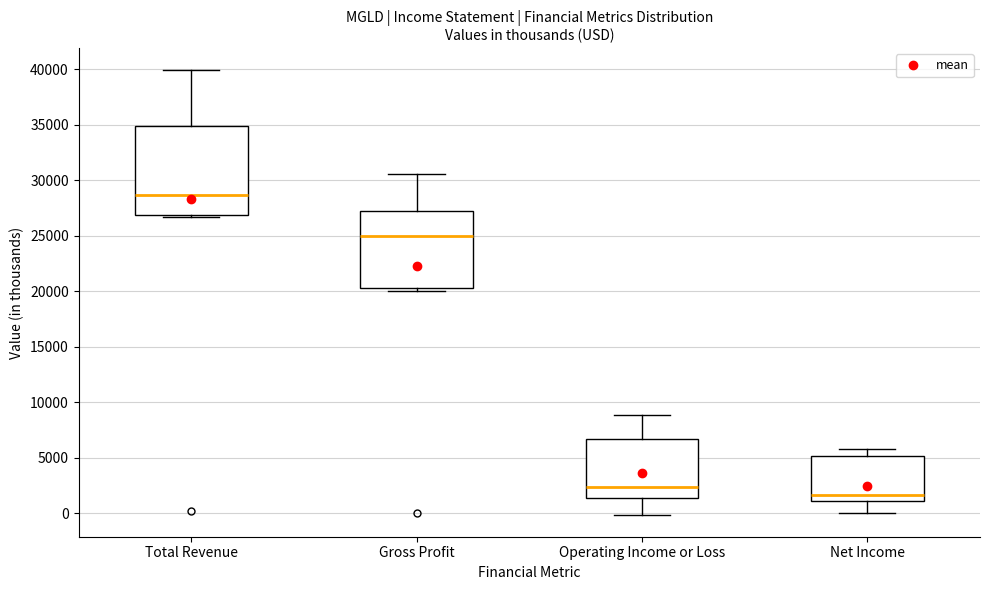

Reading left to right, transcribe this box plot: for each box, give where its median line is, the range the box spans, and where its two whiskers end, as read against the y-axis. The values are not printed on the chart, so give them approximately, as read against the axis.

Total Revenue: median 28500, box 27000 to 35000, whiskers 26500 to 40000
Gross Profit: median 25000, box 20500 to 27000, whiskers 20000 to 30500
Operating Income or Loss: median 2500, box 1500 to 6500, whiskers 0 to 9000
Net Income: median 1500, box 1000 to 5000, whiskers 0 to 6000